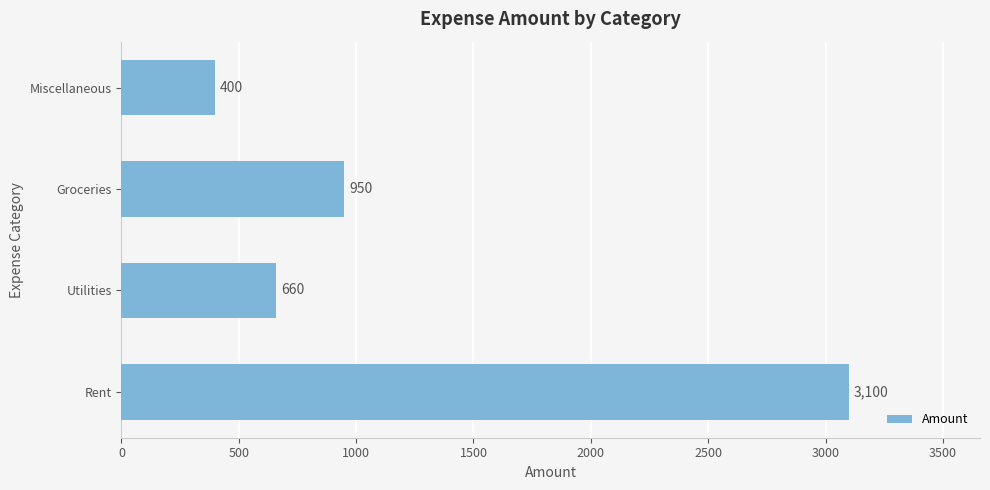

Is it true that the value at Utilities is 660?

True